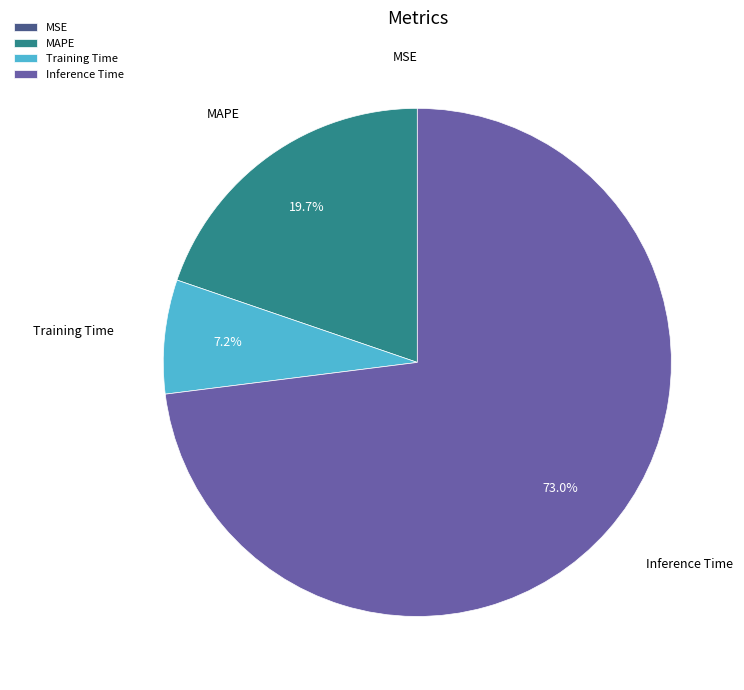

Do Training Time and Inference Time together represent more than half of the pie?

Yes